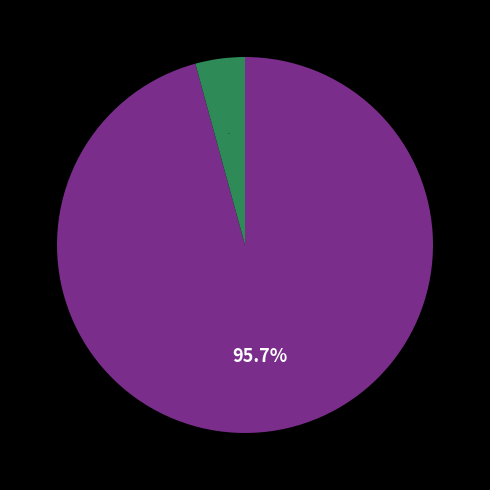

Does any single category account for the majority?

Yes